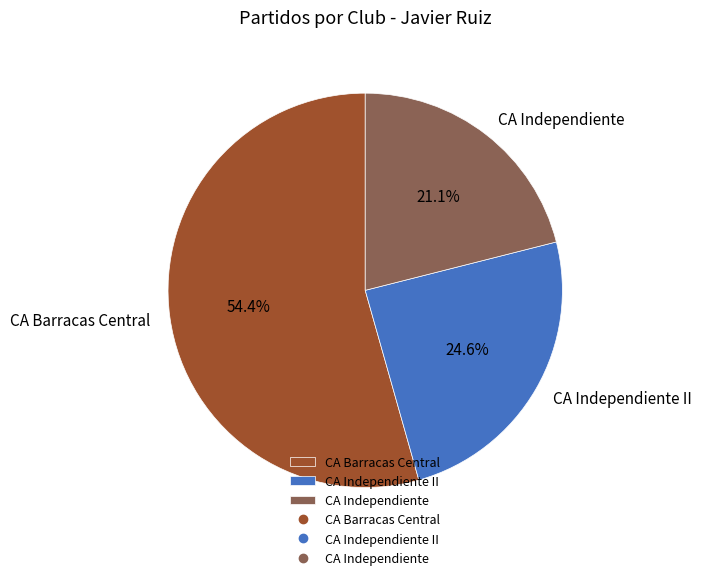

Does CA Independiente account for over 50% of the chart?

No